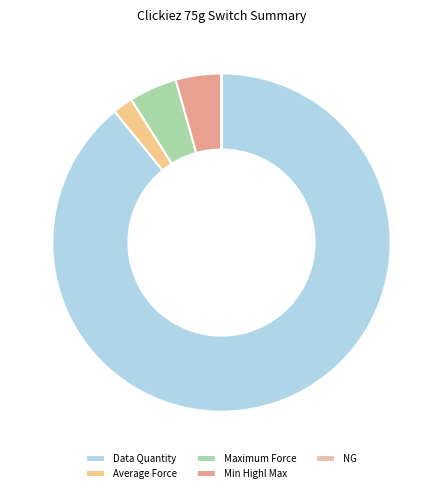

What is the ratio of the value at Maximum Force to the value at Min Highl Max?

1.1